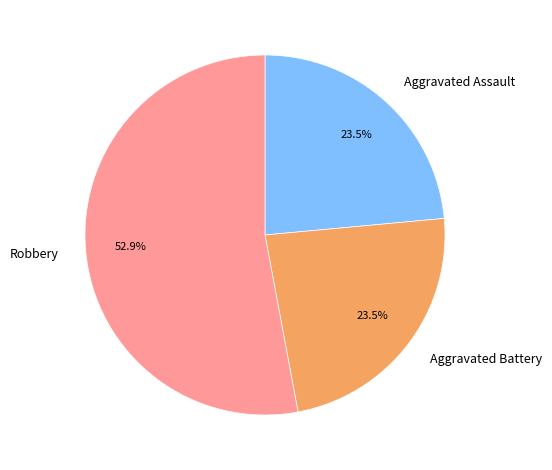

Does Aggravated Battery account for over 50% of the chart?

No